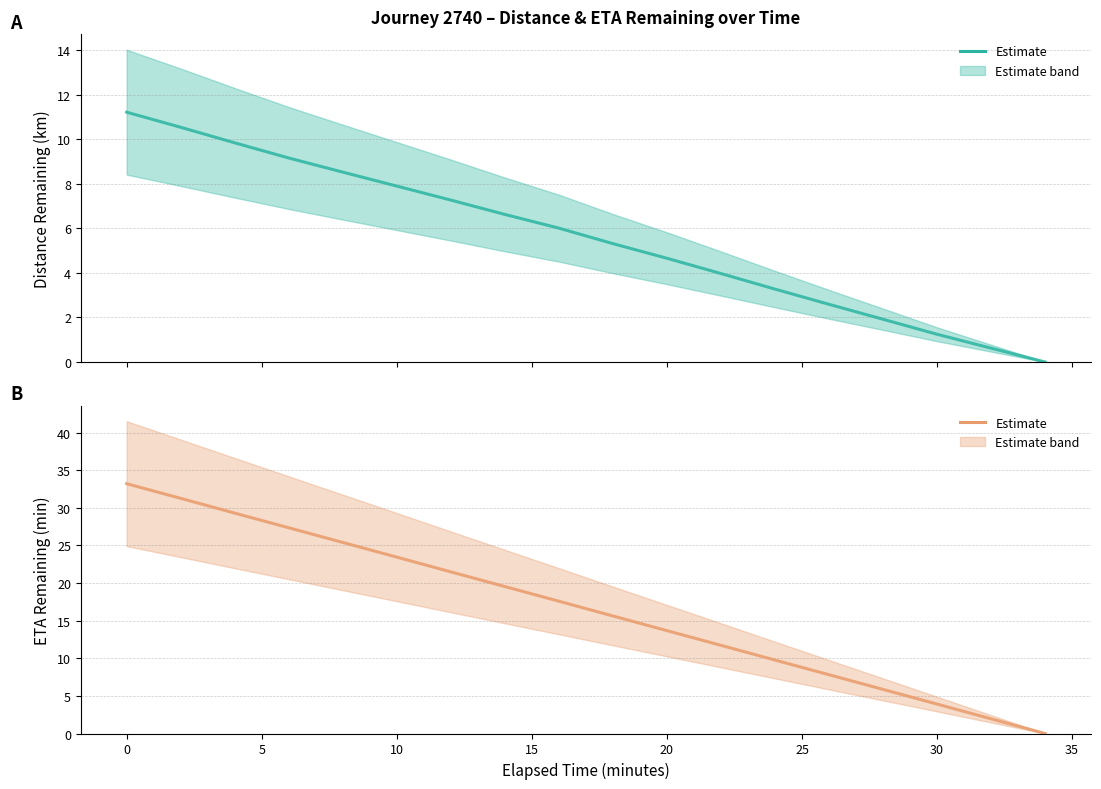

True or false: eta_remaining_minutes and distance_remaining_km intersect in this chart.

False